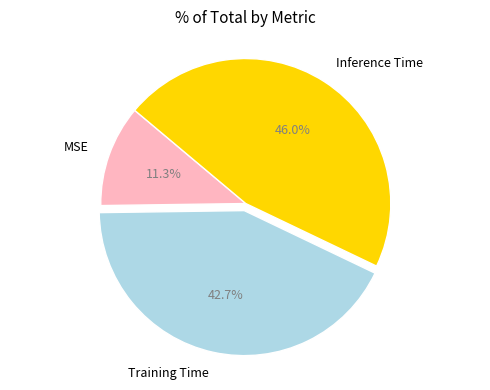

True or false: Training Time accounts for 43% of the total.

True